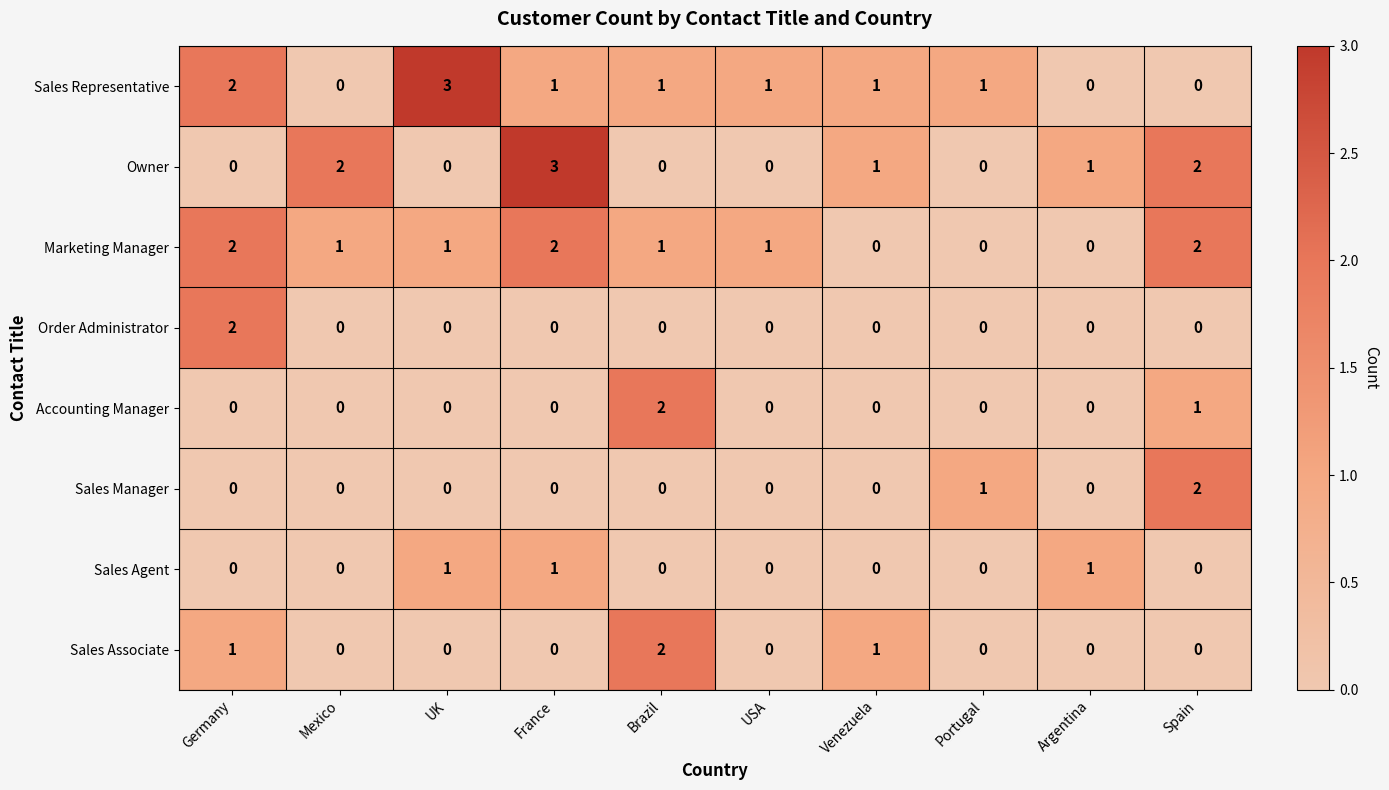

At how many categories does at least one series exceed 0?

10